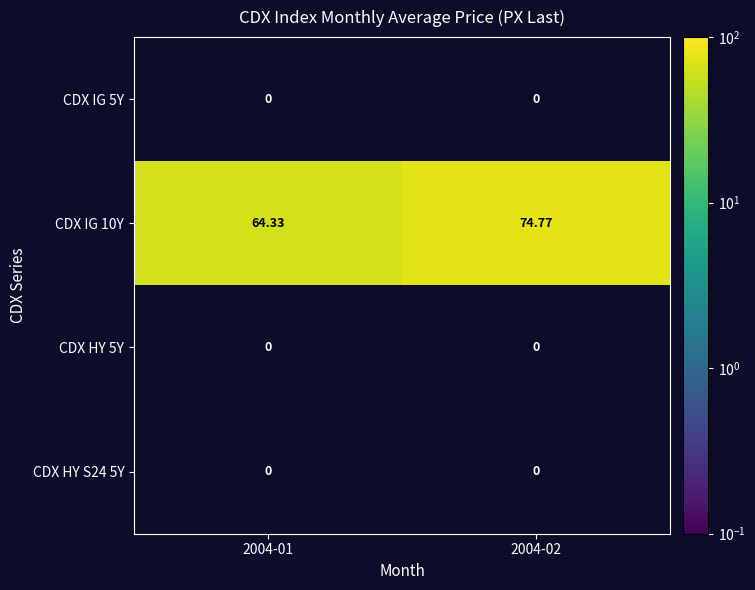

List the series in order of their peak value, lowest first.

CDX IG 5Y, CDX HY 5Y, CDX HY S24 5Y, CDX IG 10Y